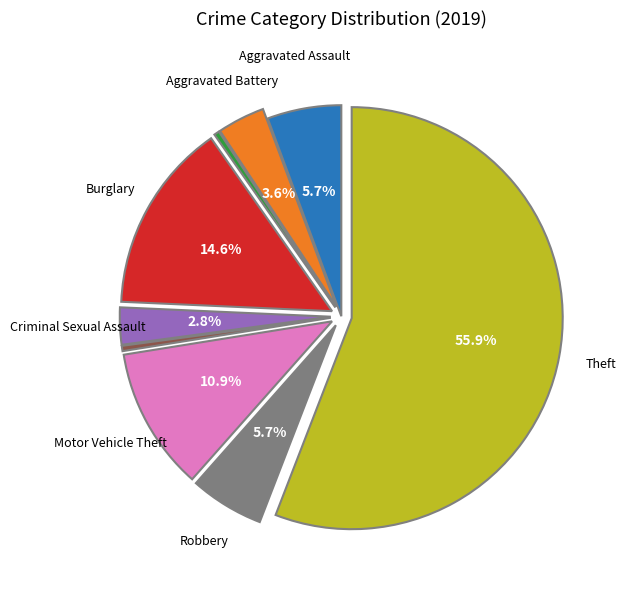

Is there any slice that represents more than half of the pie?

Yes